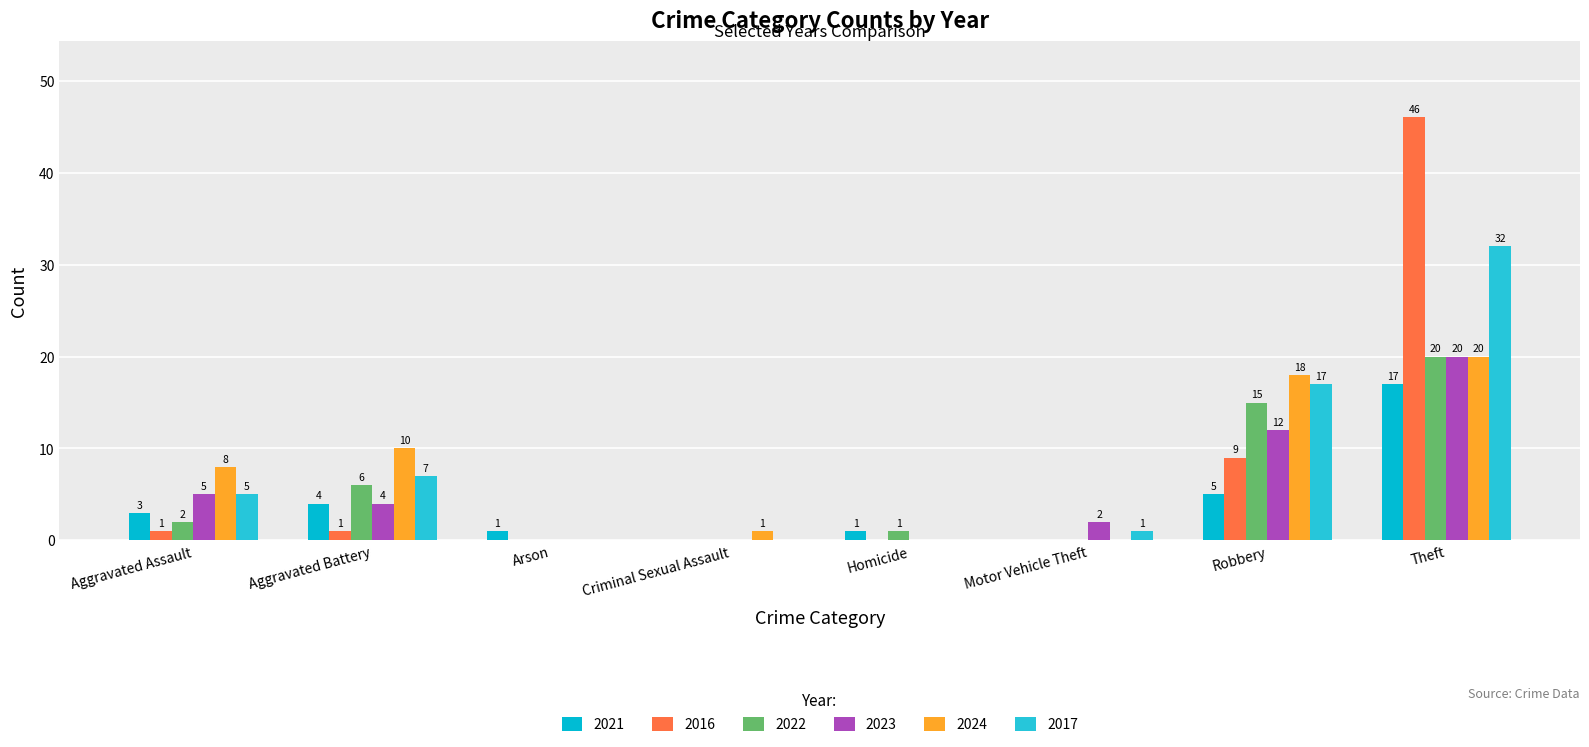

The value of 2017 at Theft is 44. True or false?

False